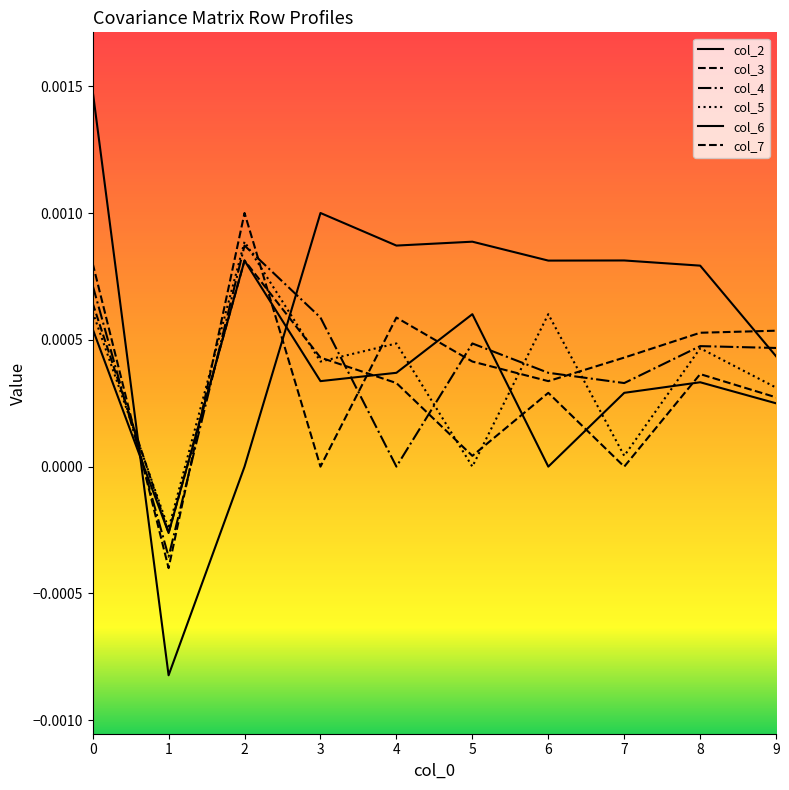

After their last crossing, which series has the higher values: col_7 or col_4?

col_4